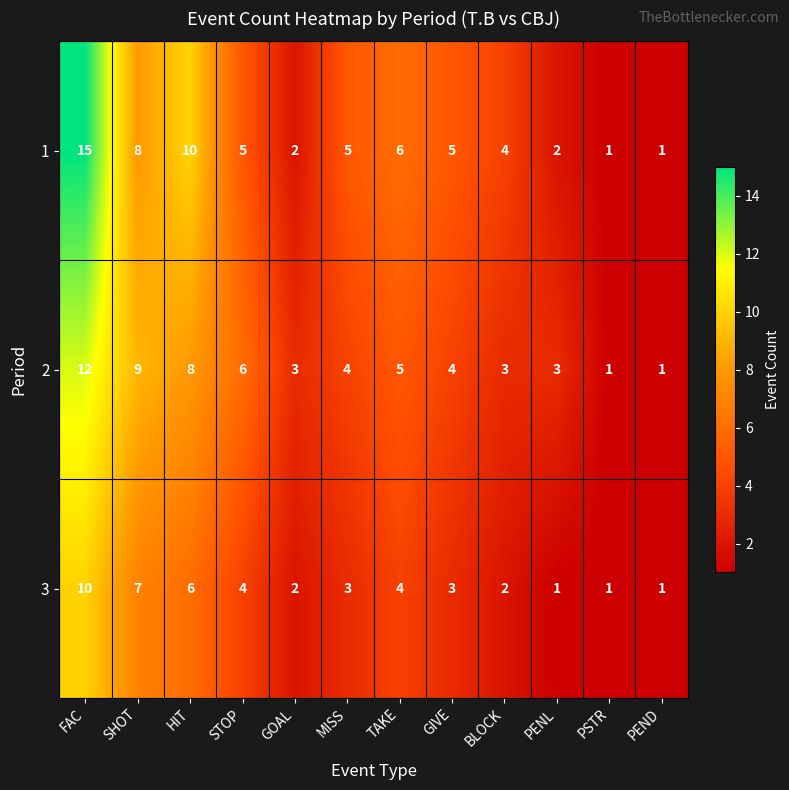

How many data points does each series have?

12